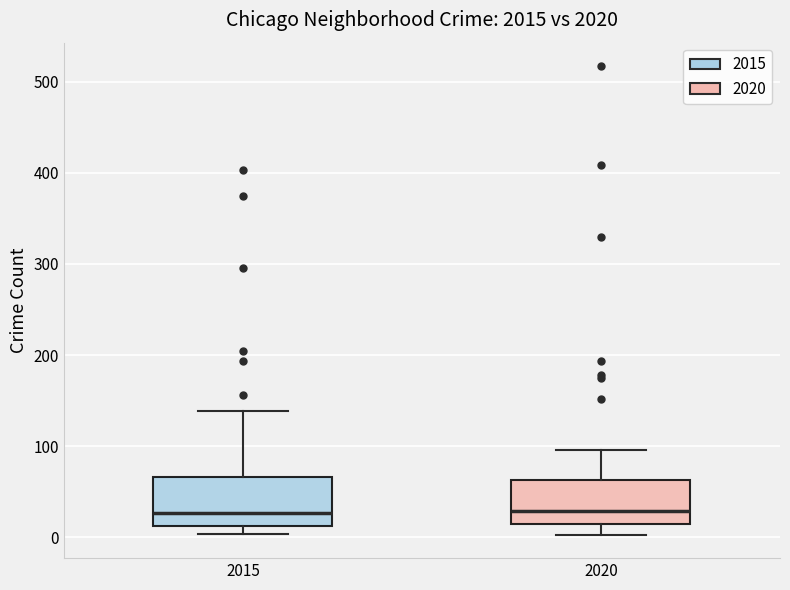

Reading left to right, read every box against the y-axis: the position of its median line, the range the box covers, and the ends of its whiskers. The values are not printed on the chart, so give them approximately, as read against the axis.

2015: median 30, box 10 to 70, whiskers 0 to 140
2020: median 30, box 20 to 60, whiskers 0 to 100